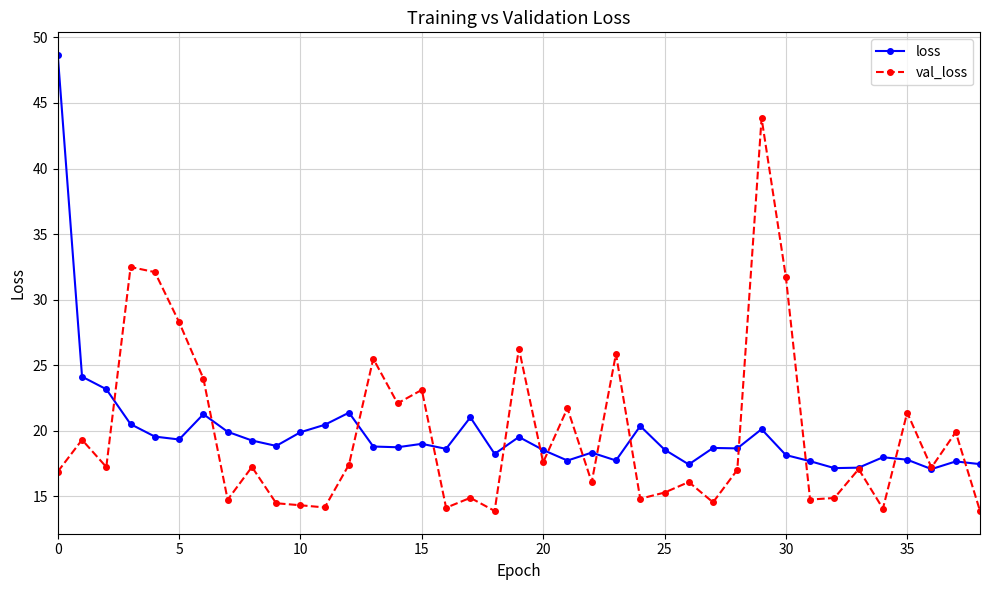

At how many categories does at least one series exceed 27?

6